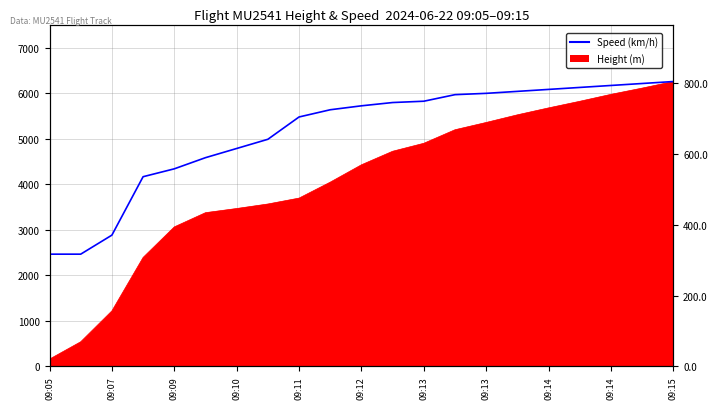

How many lines are shown in the chart?

1